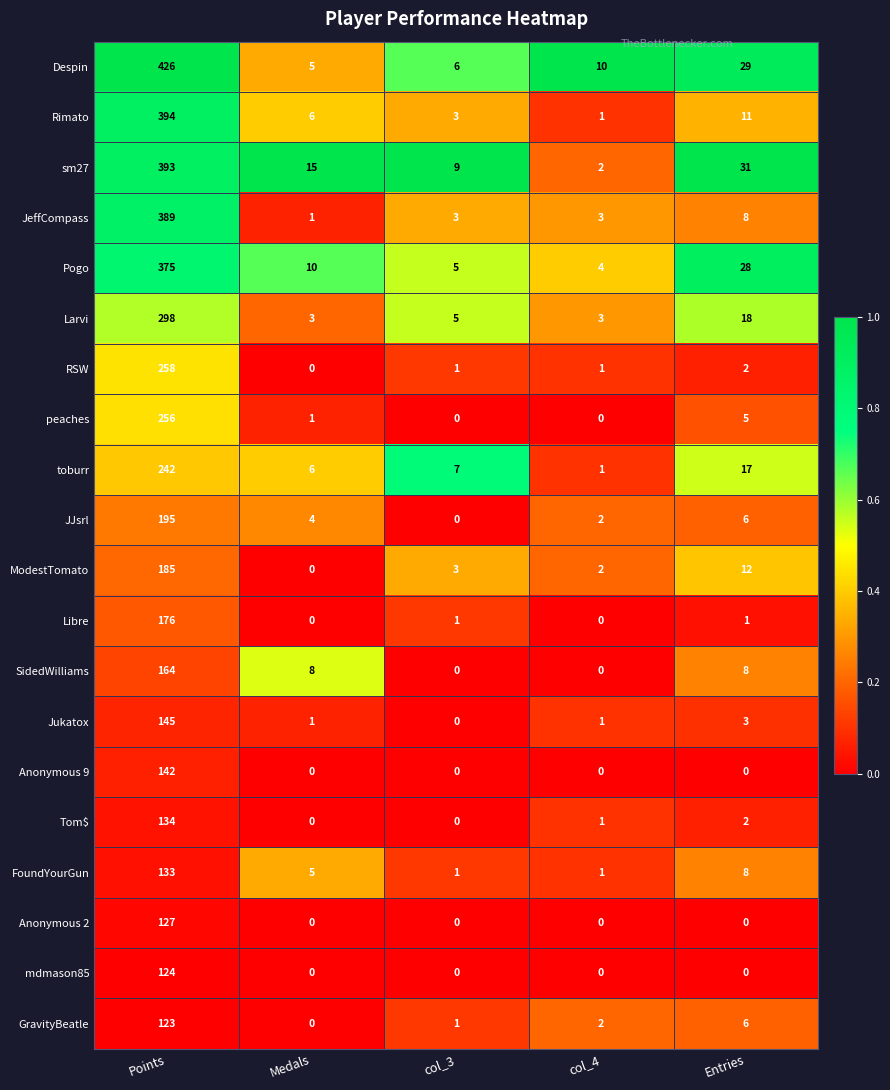

Which series has the largest total across all categories?

Despin